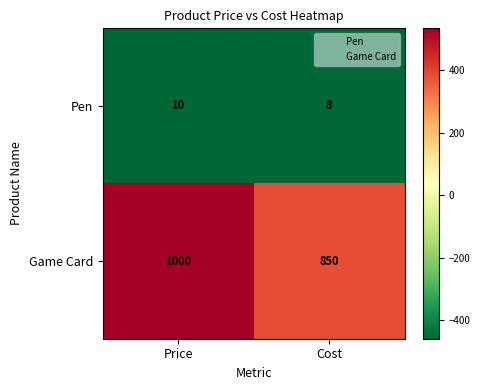

True or false: Game Card has a value of 578 at Price.

False